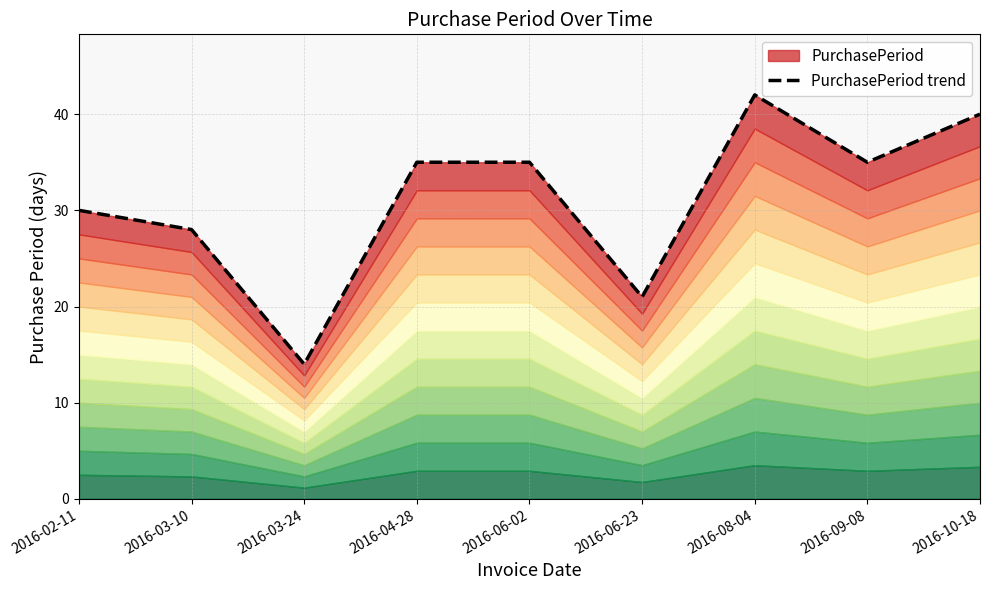

List the labels in order of value, smallest first.

2016-03-24, 2016-06-23, 2016-03-10, 2016-02-11, 2016-04-28, 2016-06-02, 2016-09-08, 2016-10-18, 2016-08-04